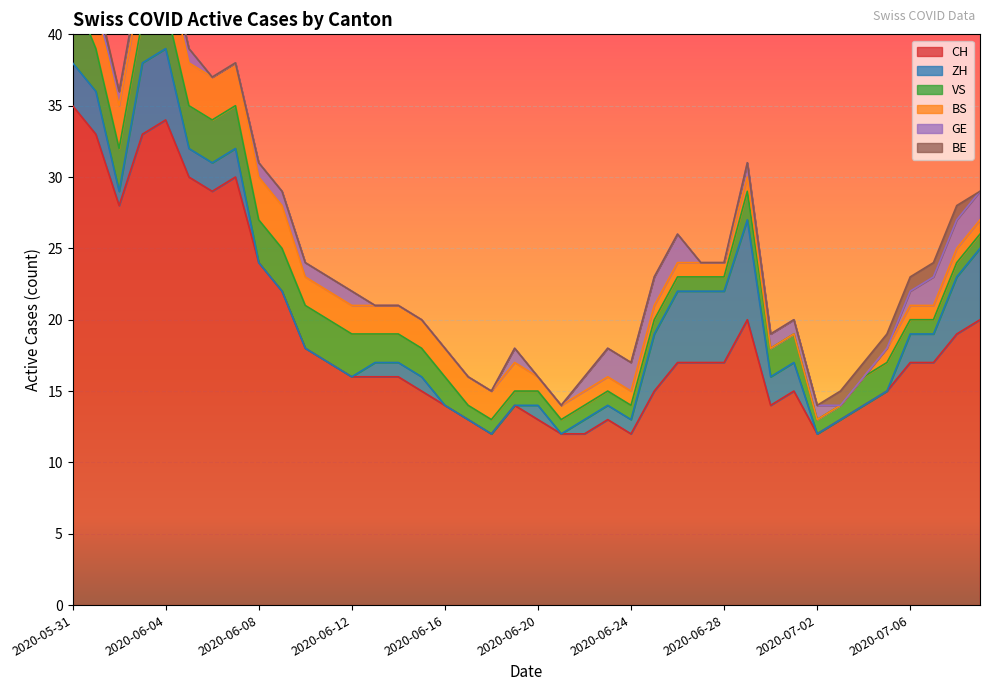

True or false: BE has a value of 0 at 2020-06-23.

True